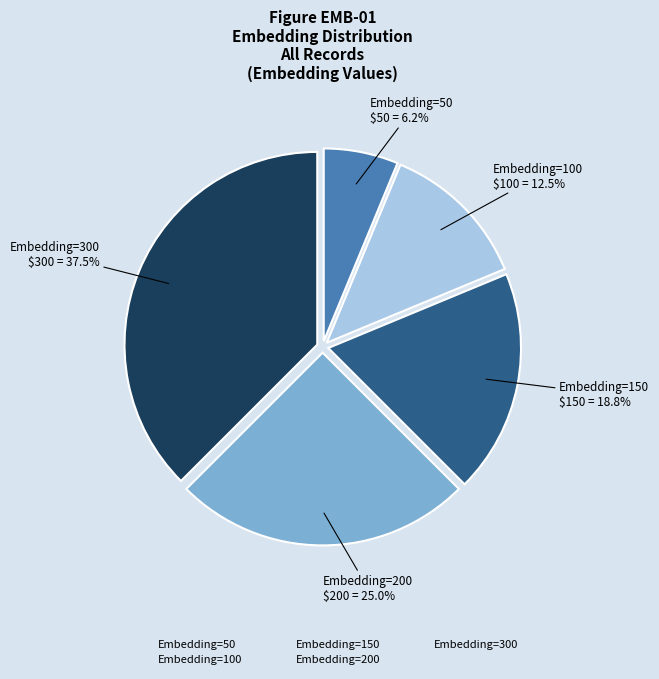

Which has a higher value, Embedding=100 or Embedding=150?

Embedding=150